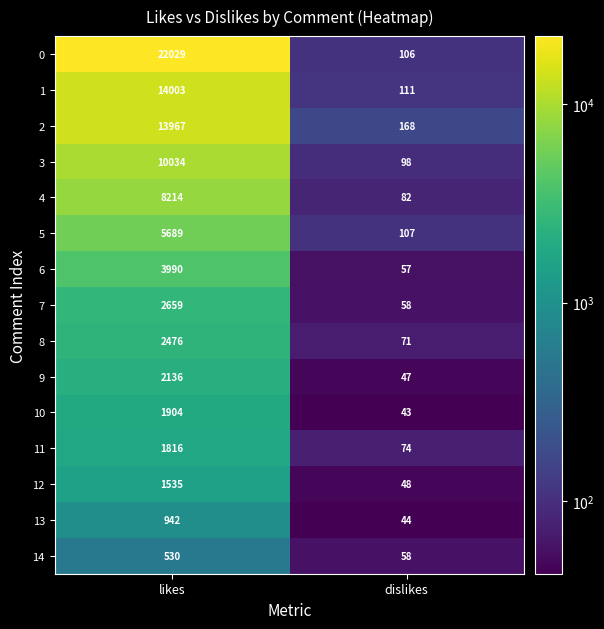

What is the spread (max minus min) of values at dislikes?

125